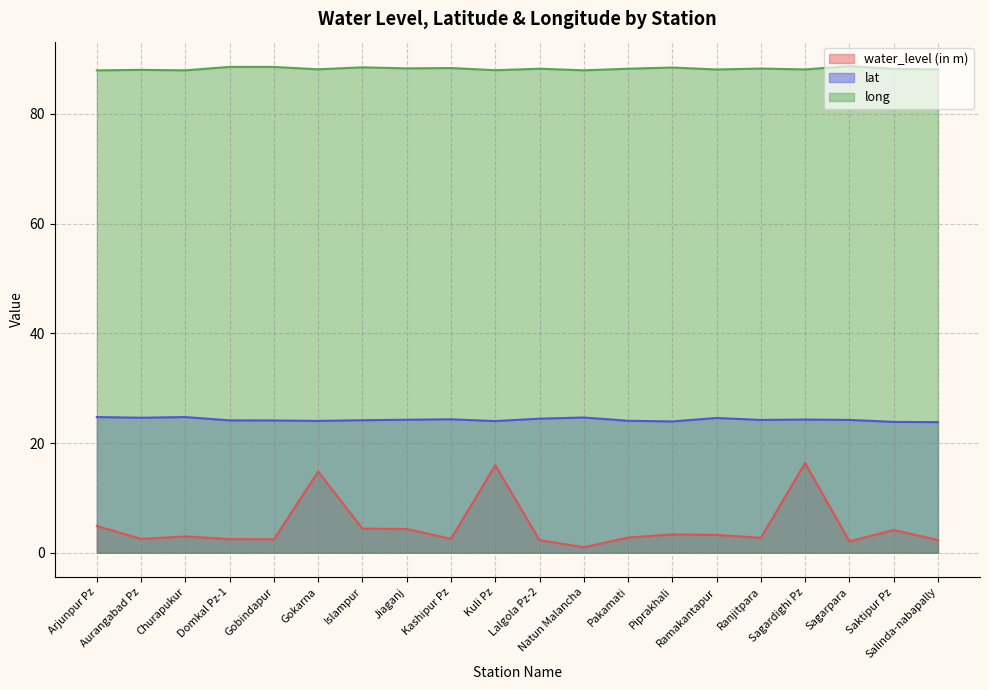

Is it true that long equals 132.8 at Saktipur Pz?

False